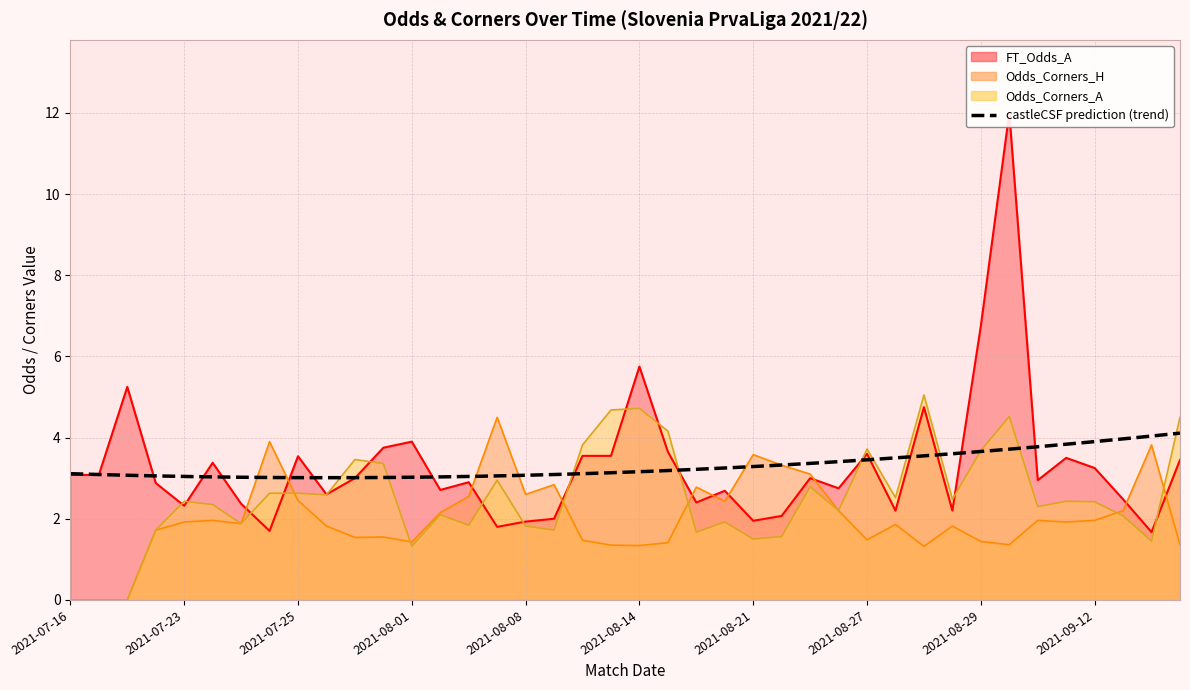

At which label does FT_Odds_A first exceed 3?

2021-07-16